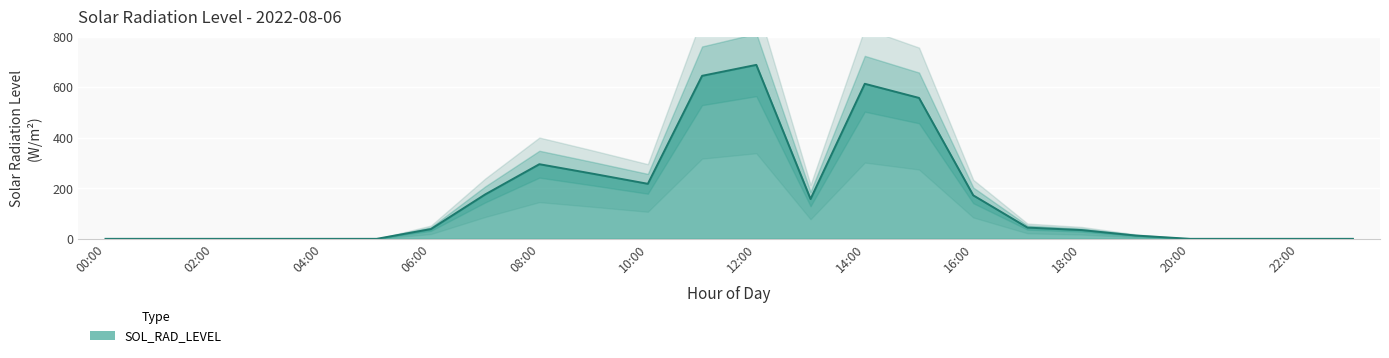

List the labels in order of value, smallest first.

00:00, 01:00, 02:00, 03:00, 04:00, 05:00, 20:00, 21:00, 22:00, 23:00, 19:00, 18:00, 06:00, 17:00, 13:00, 16:00, 07:00, 10:00, 09:00, 08:00, 15:00, 14:00, 11:00, 12:00